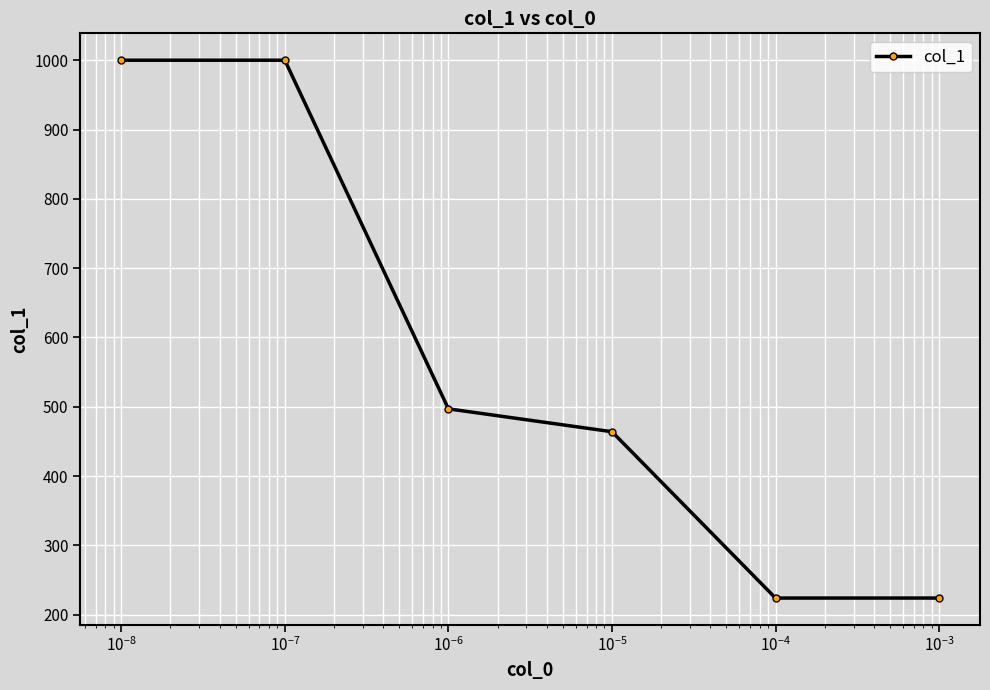

Reading left to right, list all the values displayed in this chart.

1000	1000	497	464	224	224